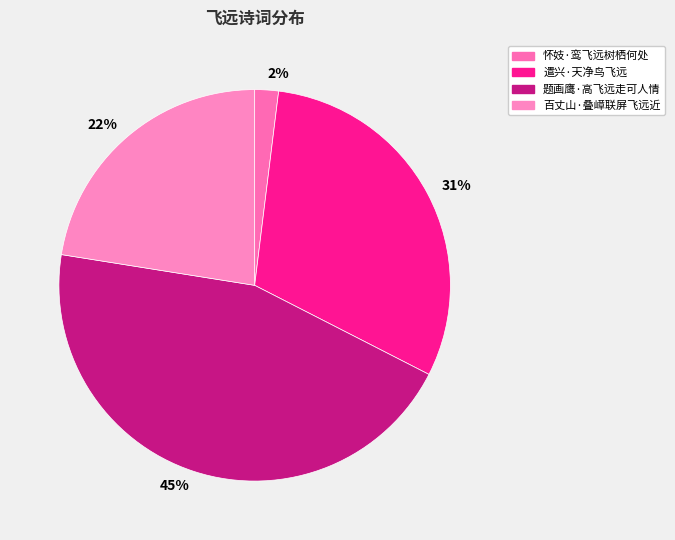

What is the ratio of the value at 百丈山·叠嶂联屏飞远近 to the value at 题画鹰·高飞远走可人情?

0.5